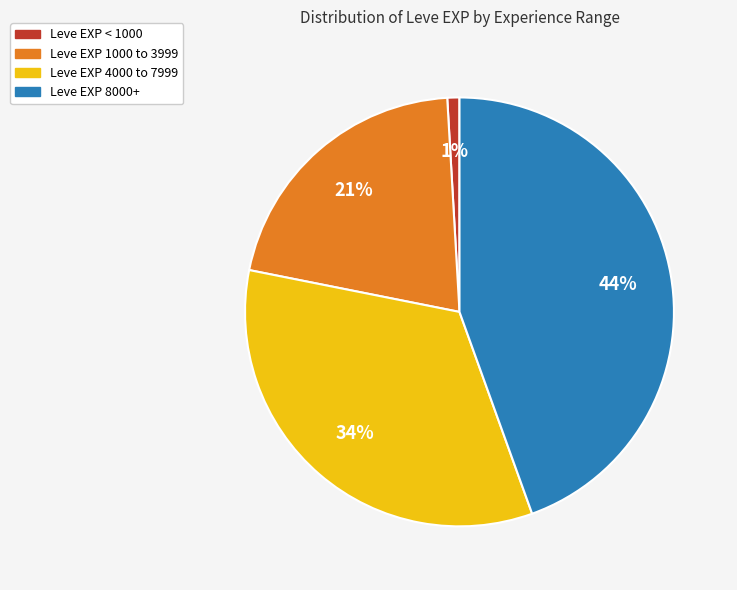

To the nearest percent, what is the average slice percentage?

25%